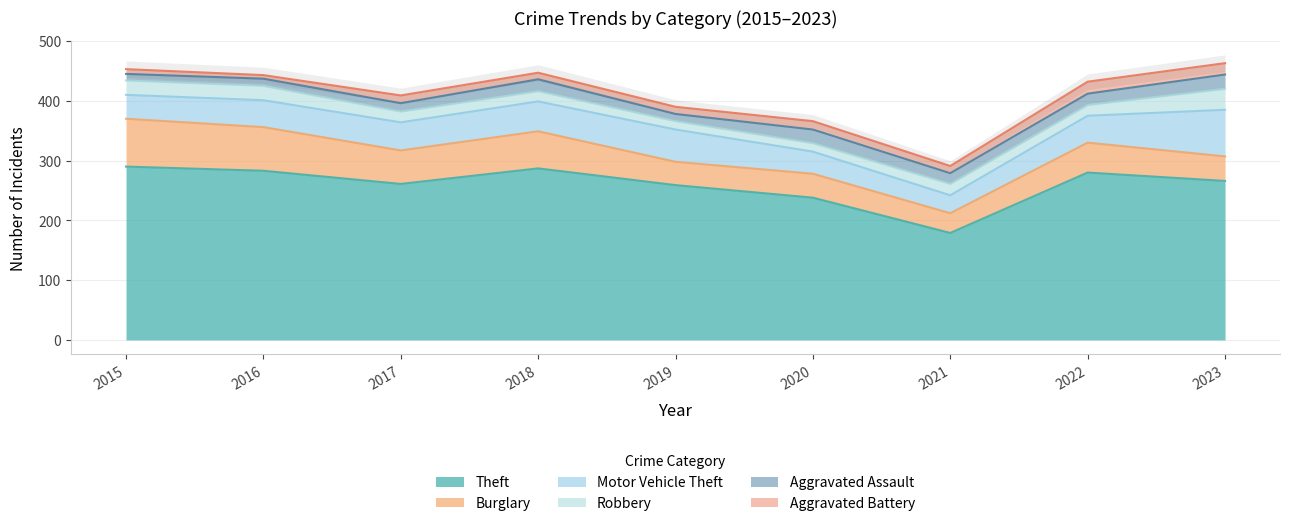

The Robbery series shows 14 at 2020. True or false?

True